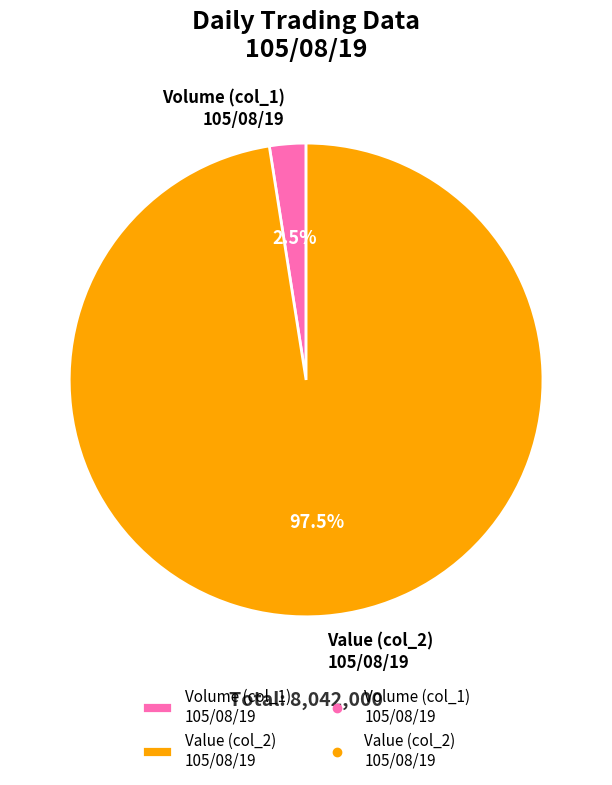

Which category accounts for the majority?

Value (col_2) 105/08/19